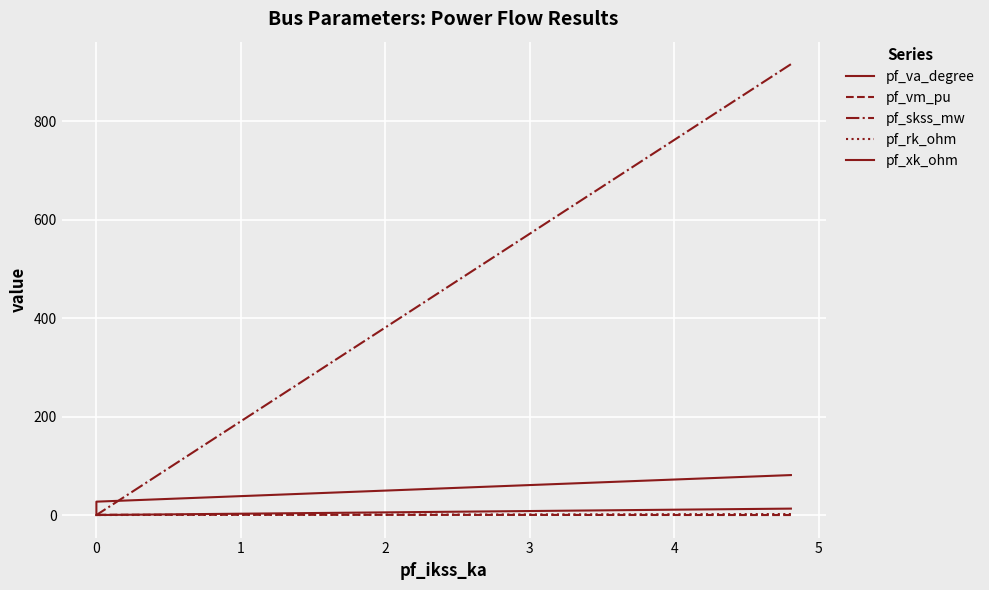

What is the sum of all pf_va_degree values?

114.5